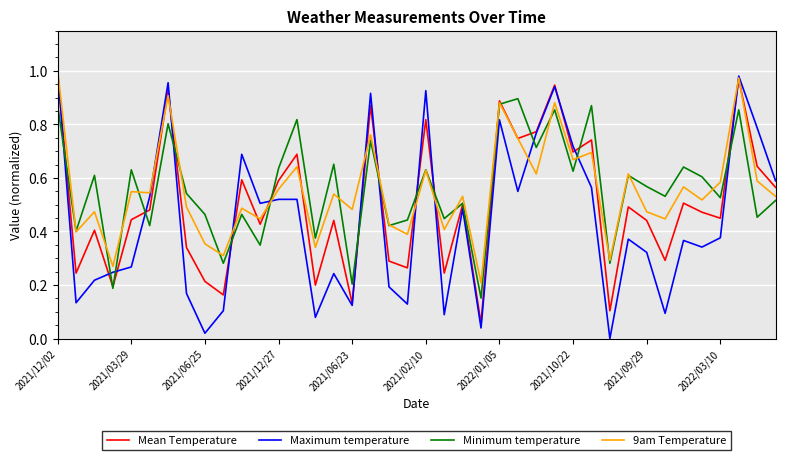

How many series are shown in this chart?

4